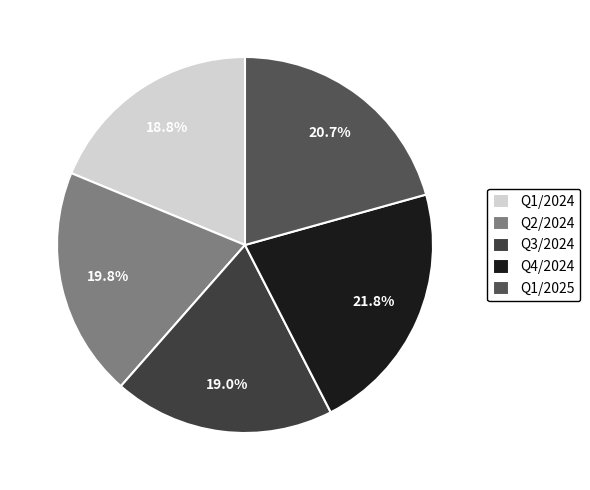

Is Q3/2024 the majority of the pie?

No